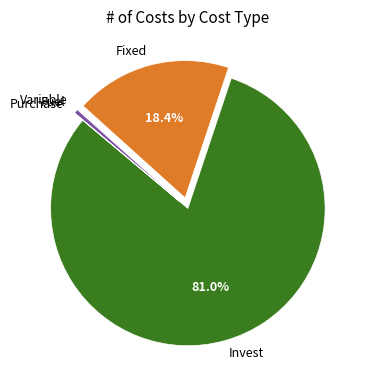

Which category has the biggest portion of the pie?

Invest